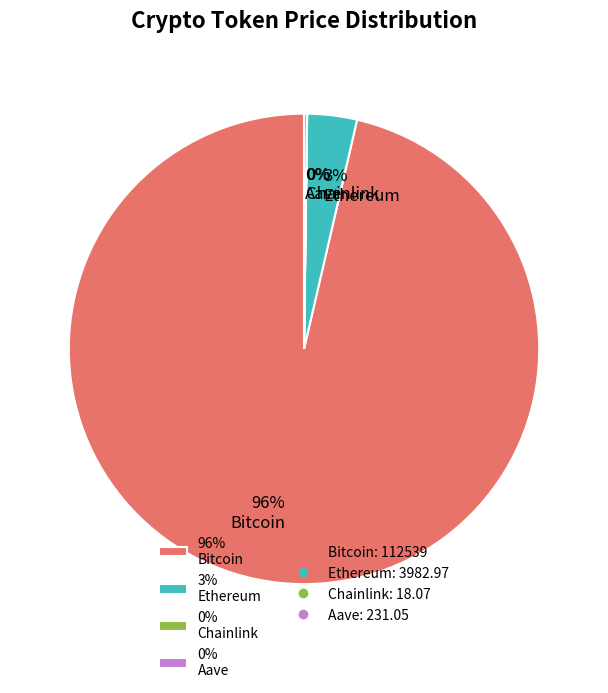

Which category accounts for the majority?

96% Bitcoin